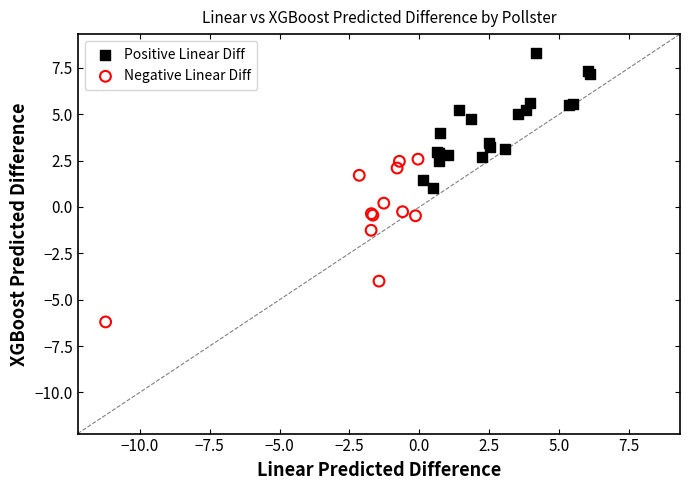

What are all the series names shown in the legend?

Positive Linear Diff, Negative Linear Diff